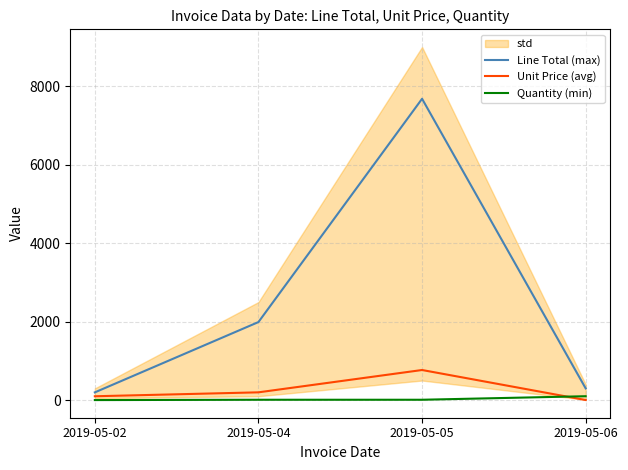

What is the approximate value of Quantity (min) at 2019-05-05?

10.0